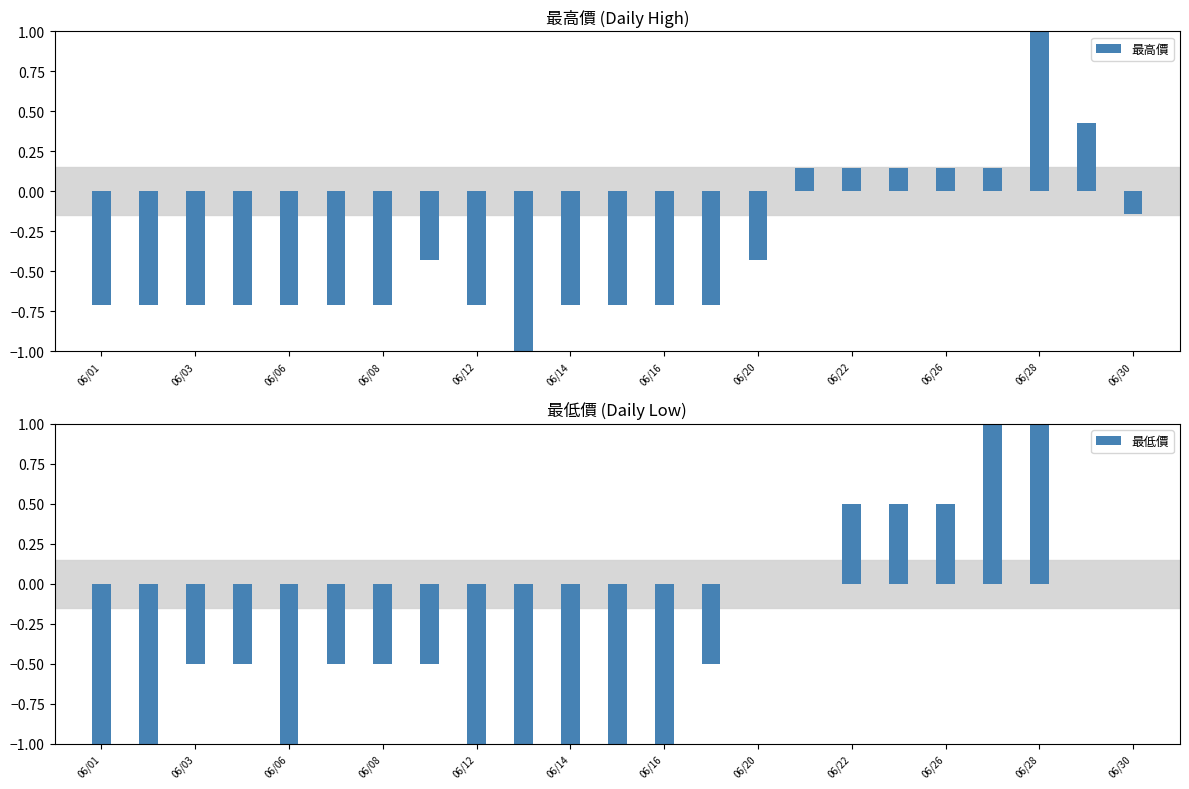

Does the chart contain any negative values?

Yes